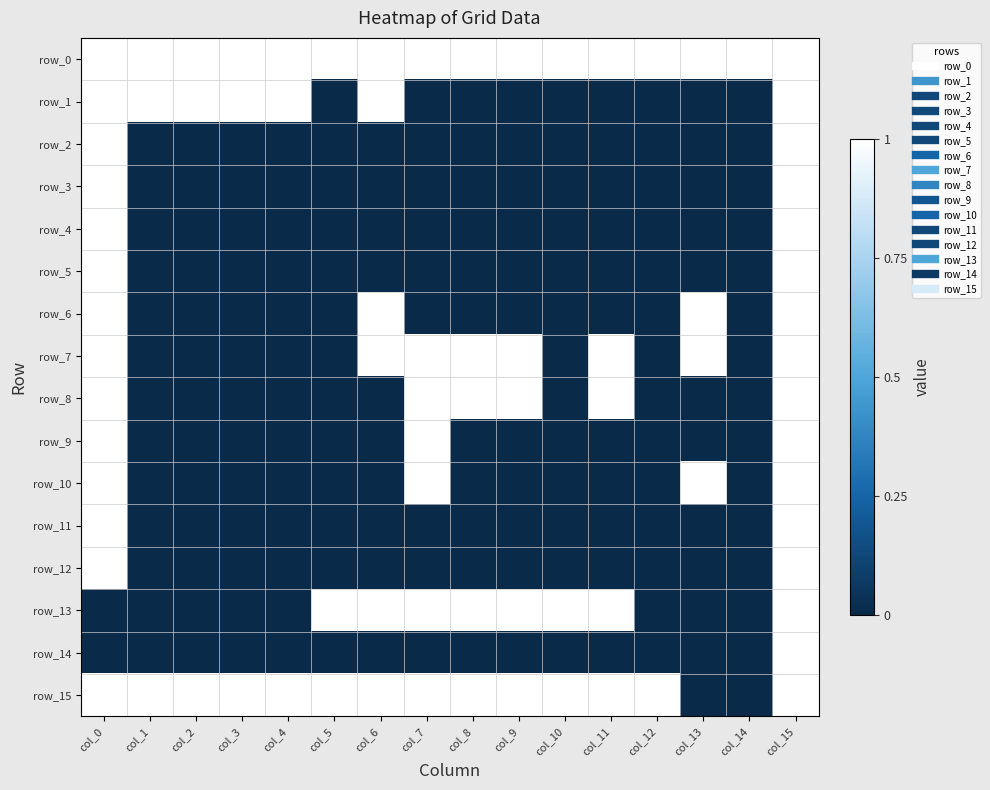

What is the total value across all series at col_8?

5